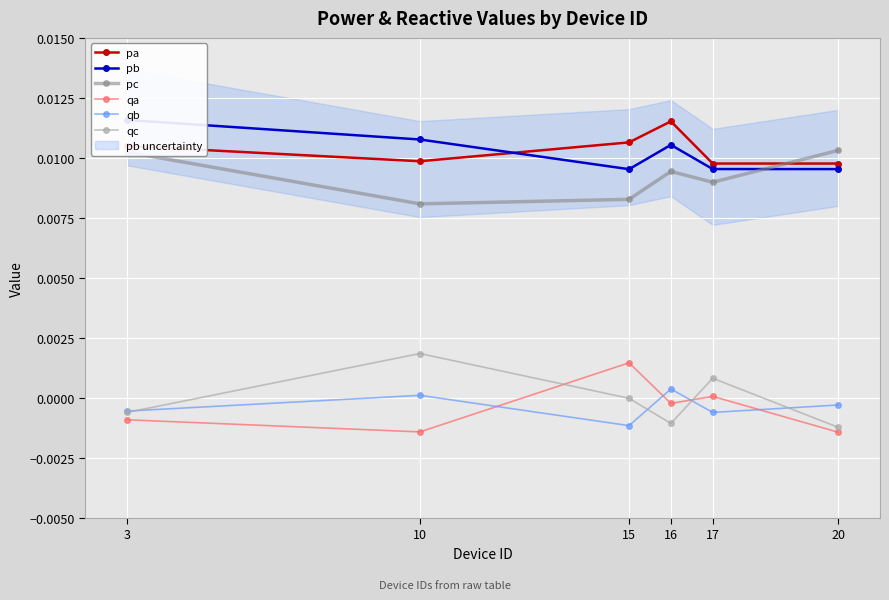

What are all the series names shown in the legend?

pa, pb, pc, qa, qb, qc